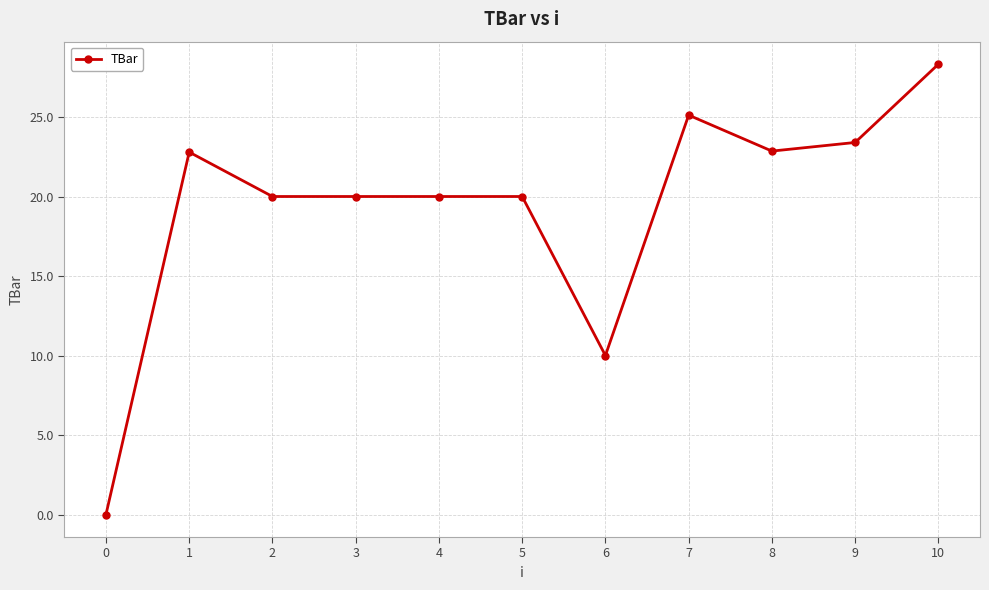

What is the change in value from 4 to 10?

+8.3